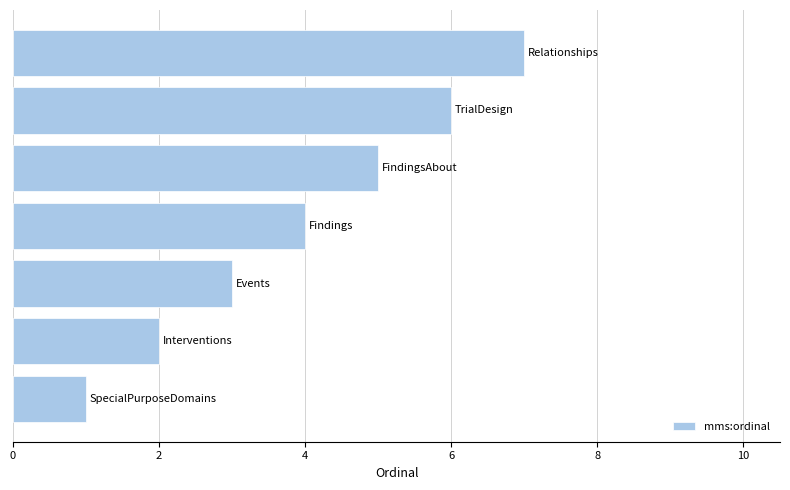

What is the difference between the second highest and minimum values?

5